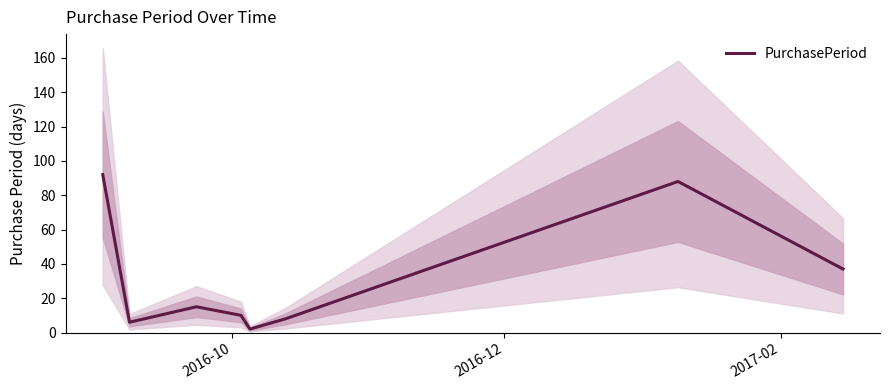

What is the highest value of the PurchasePeriod series?

92